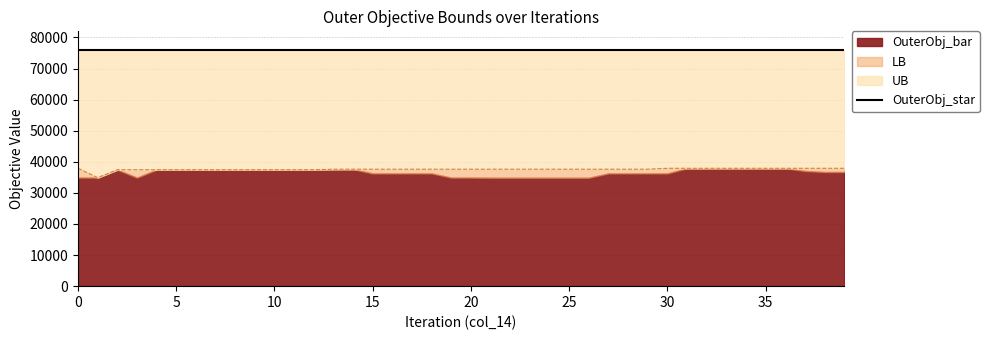

What is the approximate value of OuterObj_star at 4?

75895.0